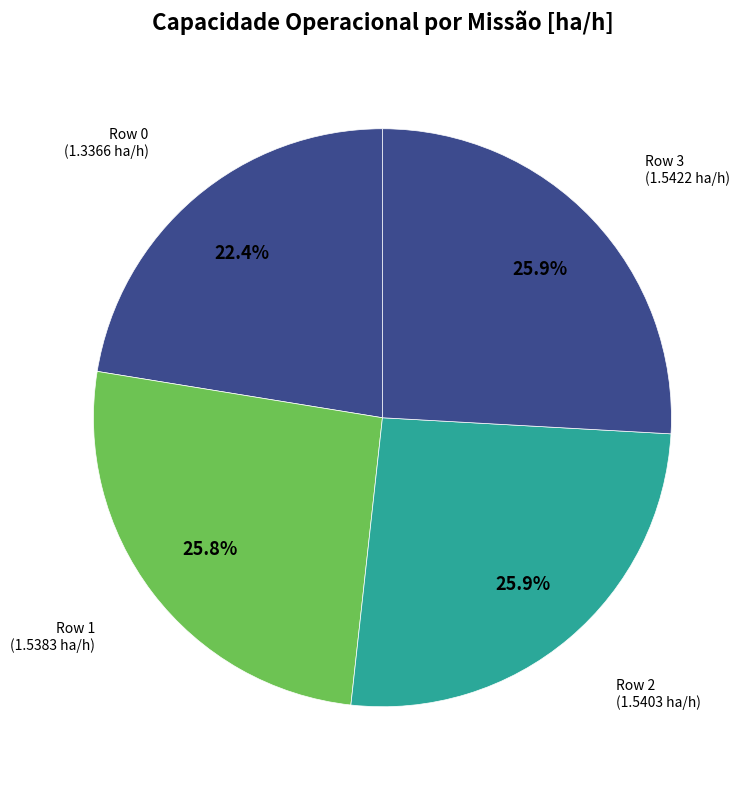

How many segments does this pie chart have?

4